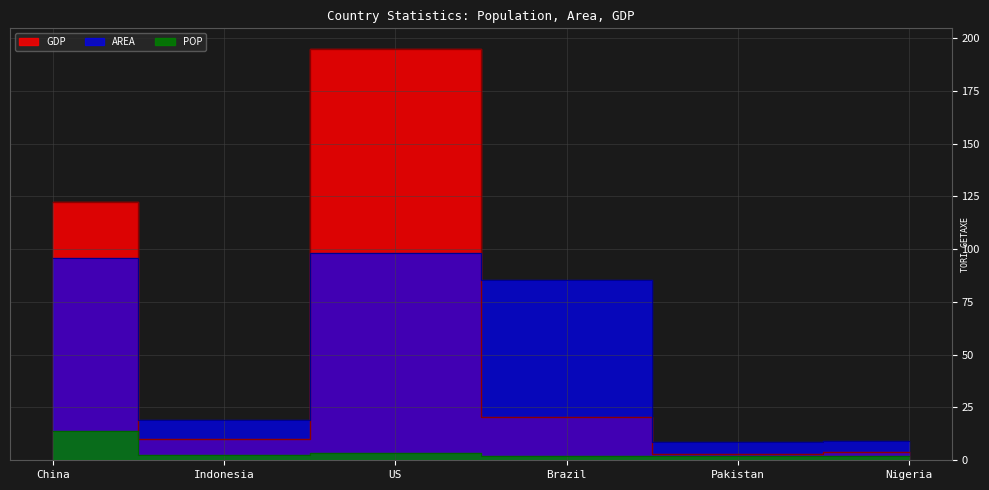

True or false: GDP has more than 1 points higher than both neighbors.

False